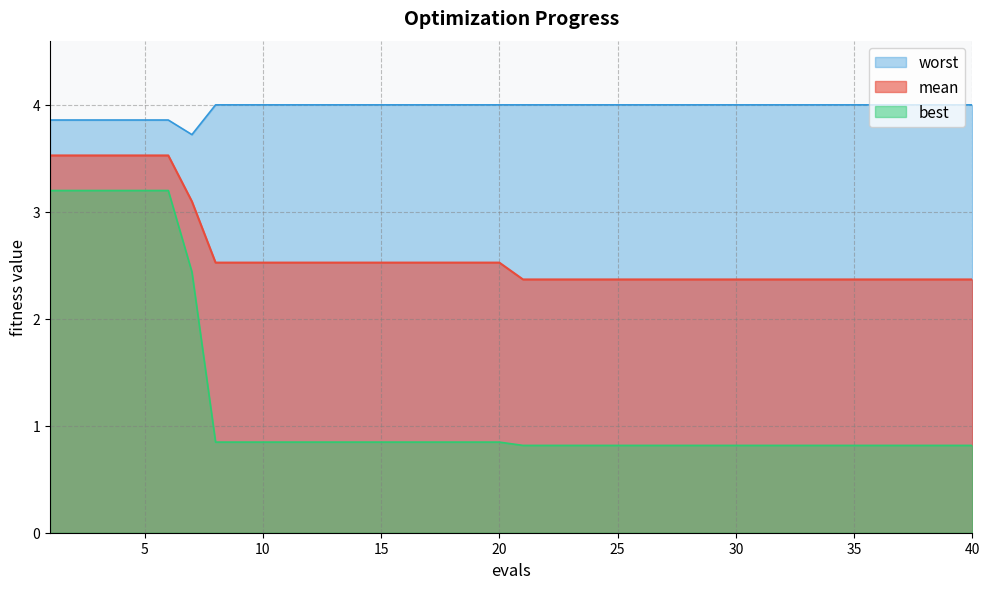

Which label corresponds to the largest value in the chart?

8